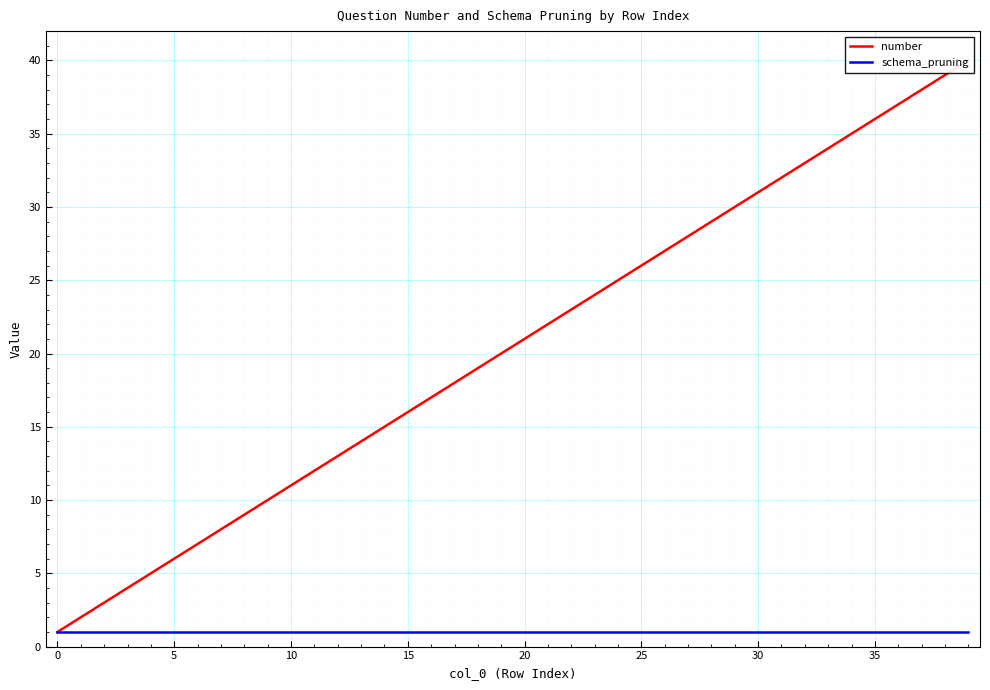

True or false: number and schema_pruning intersect in this chart.

False